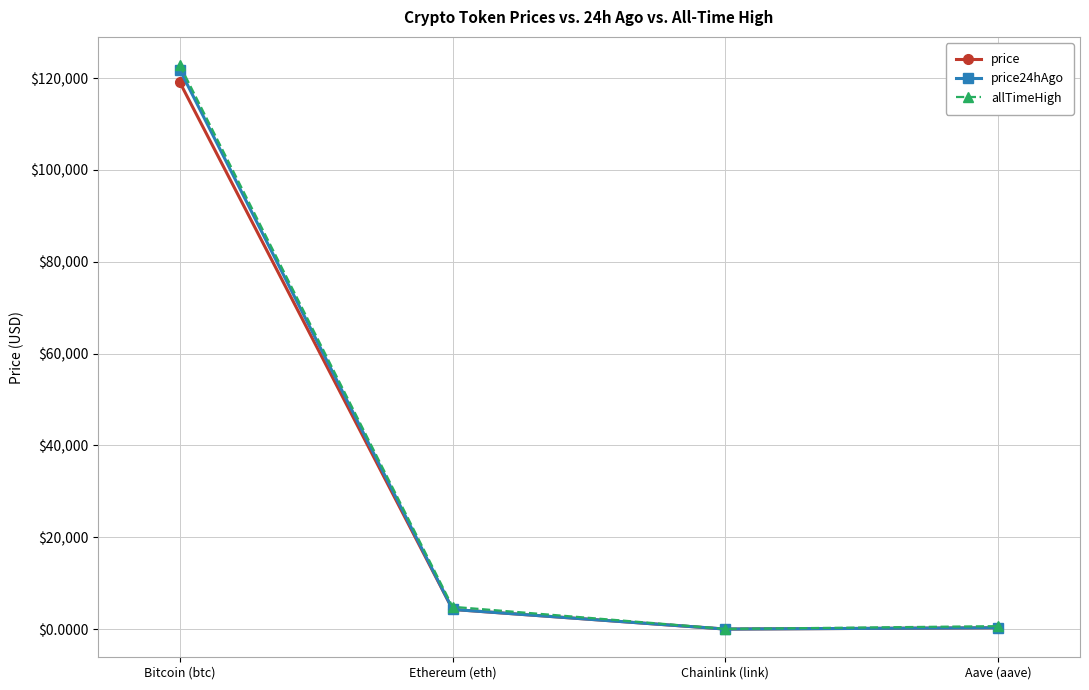

How many data points in price are above 4297?

2